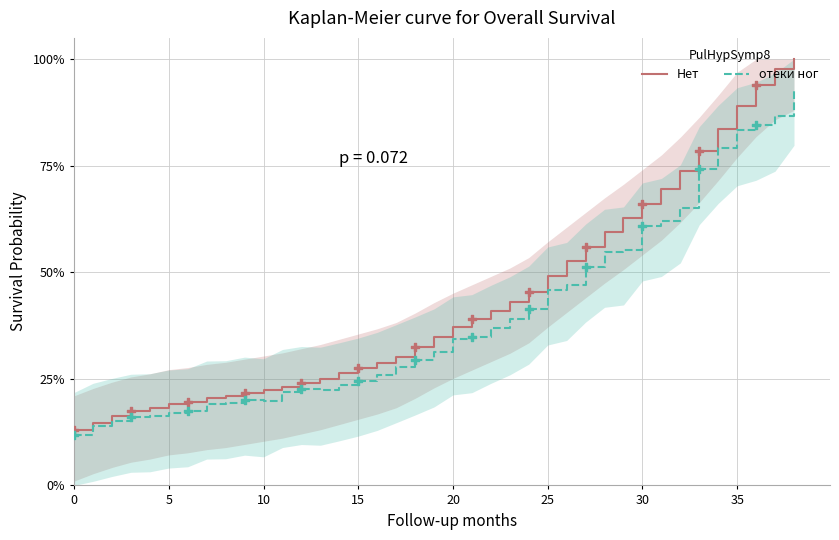

At which category is the sum across all series the highest?

38